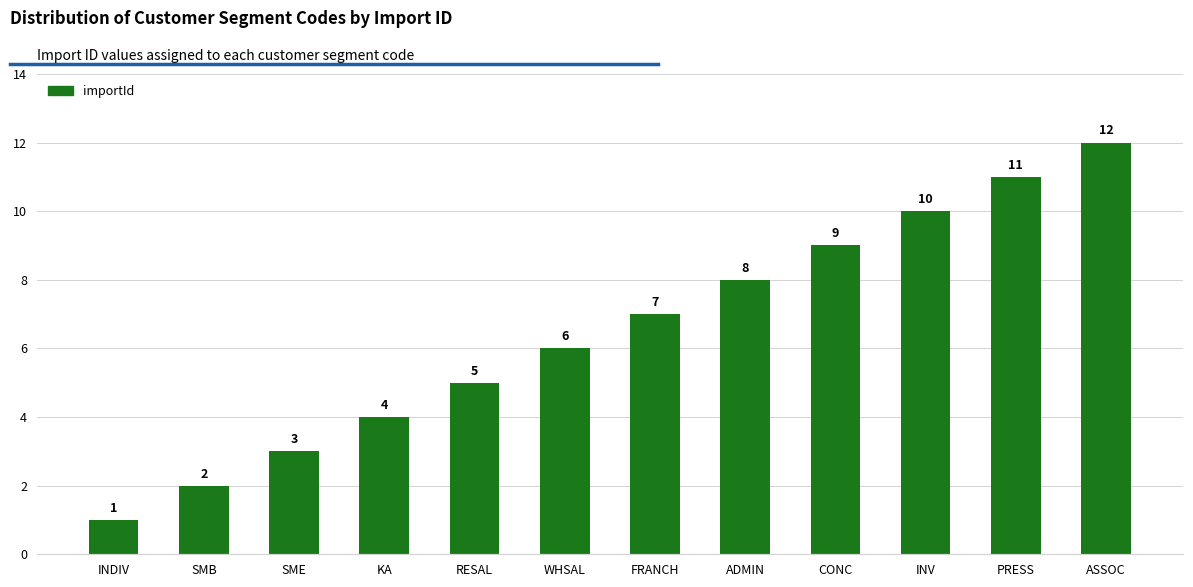

Rank the categories by value from highest to lowest.

ASSOC, PRESS, INV, CONC, ADMIN, FRANCH, WHSAL, RESAL, KA, SME, SMB, INDIV